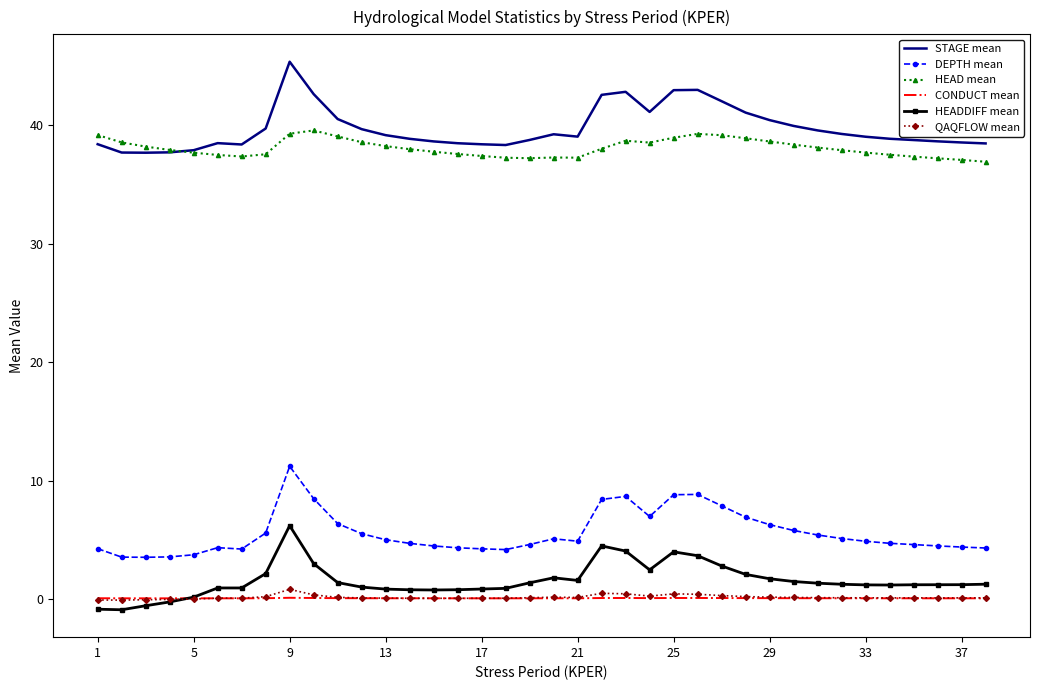

Count the number of categories in the chart.

38